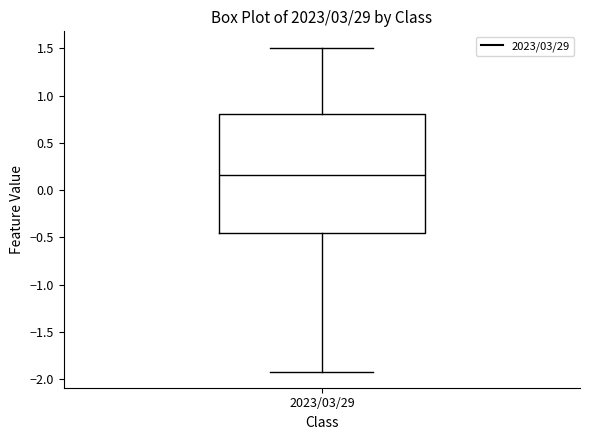

Transcribe this box plot: give where the median line is, the range the box spans, and where the two whiskers end, as read against the y-axis. The values are not printed on the chart, so give them approximately, as read against the axis.

median 0.15, box -0.45 to 0.80, whiskers -1.90 to 1.50